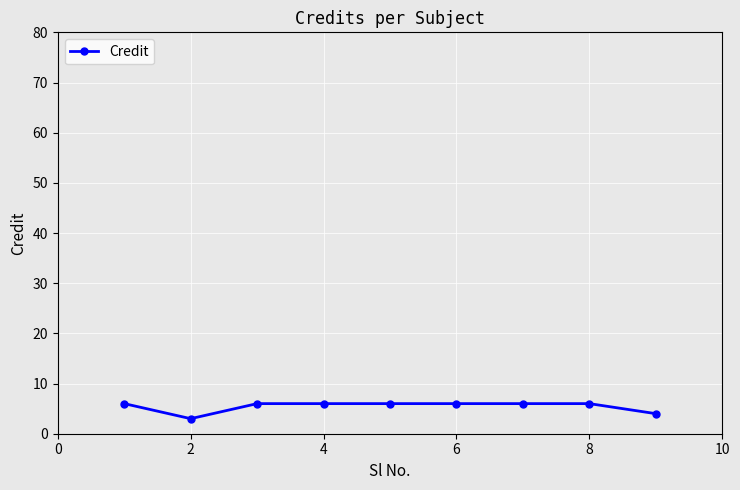

What is the sum of all values?

49